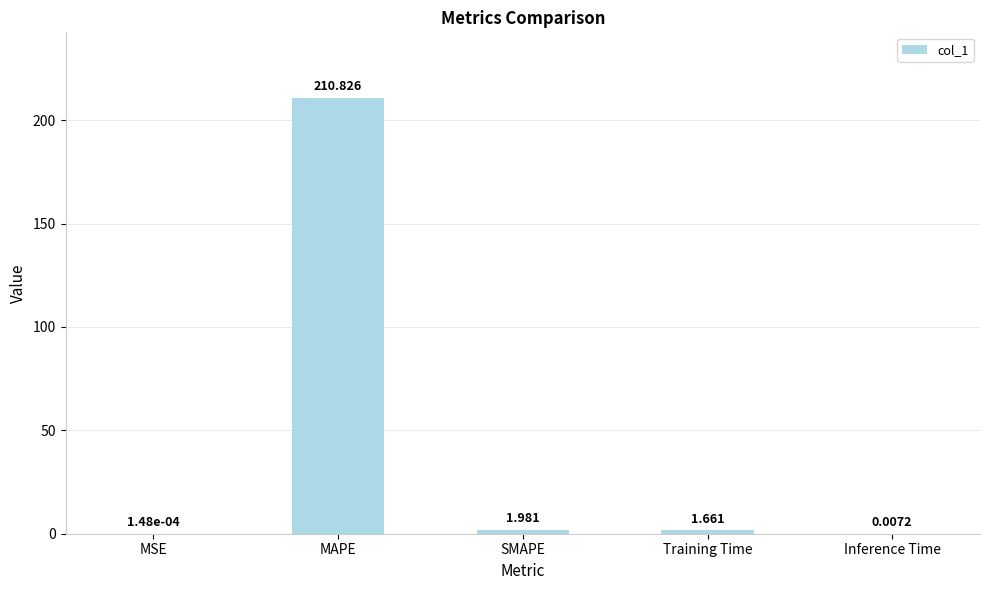

At which category does the chart reach its peak across all series?

MAPE